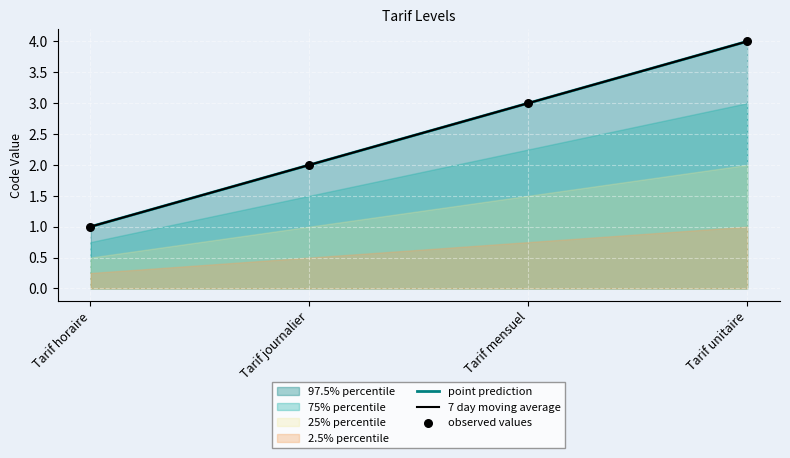

At how many categories does at least one series exceed 2?

2